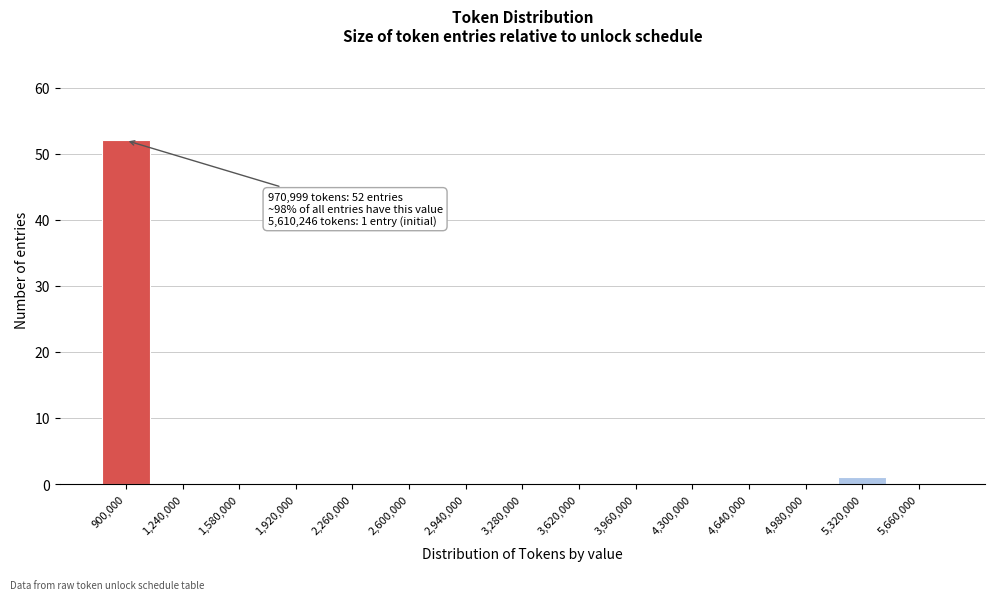

Reading right to left, what are all the values shown in this chart?

5,660,000=0	5,320,000=1	4,980,000=0	4,640,000=0	4,300,000=0	3,960,000=0	3,620,000=0	3,280,000=0	2,940,000=0	2,600,000=0	2,260,000=0	1,920,000=0	1,580,000=0	1,240,000=0	900,000=52